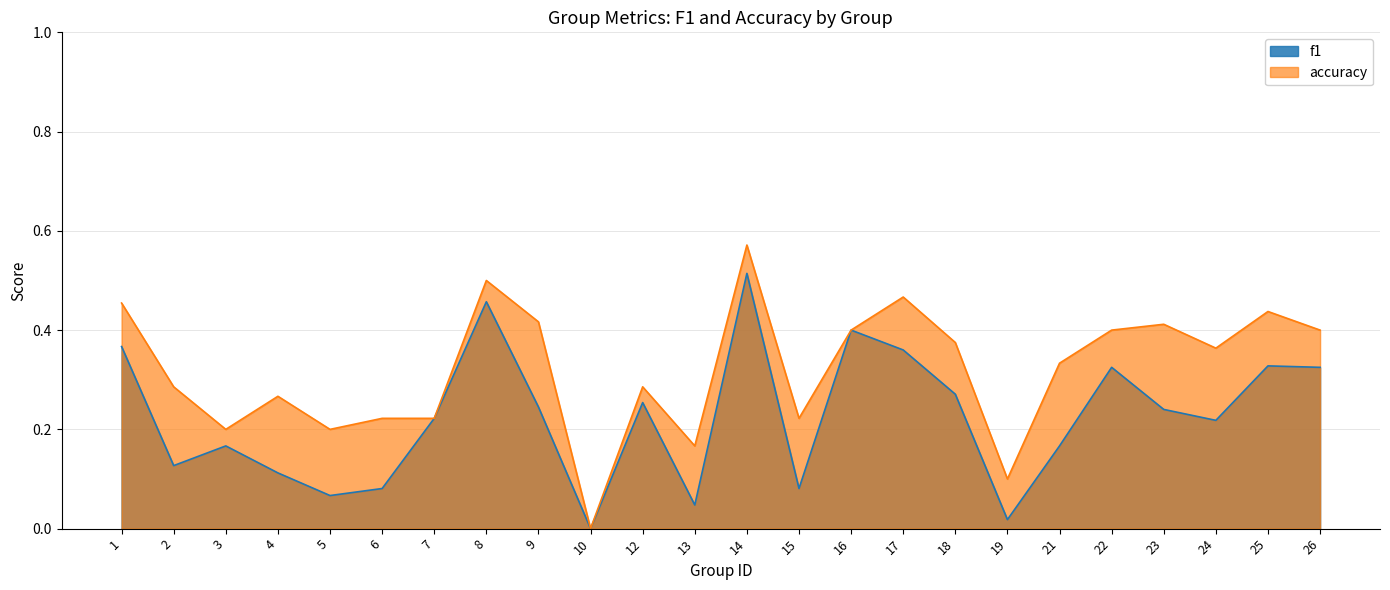

True or false: accuracy and f1 cross at least once.

False